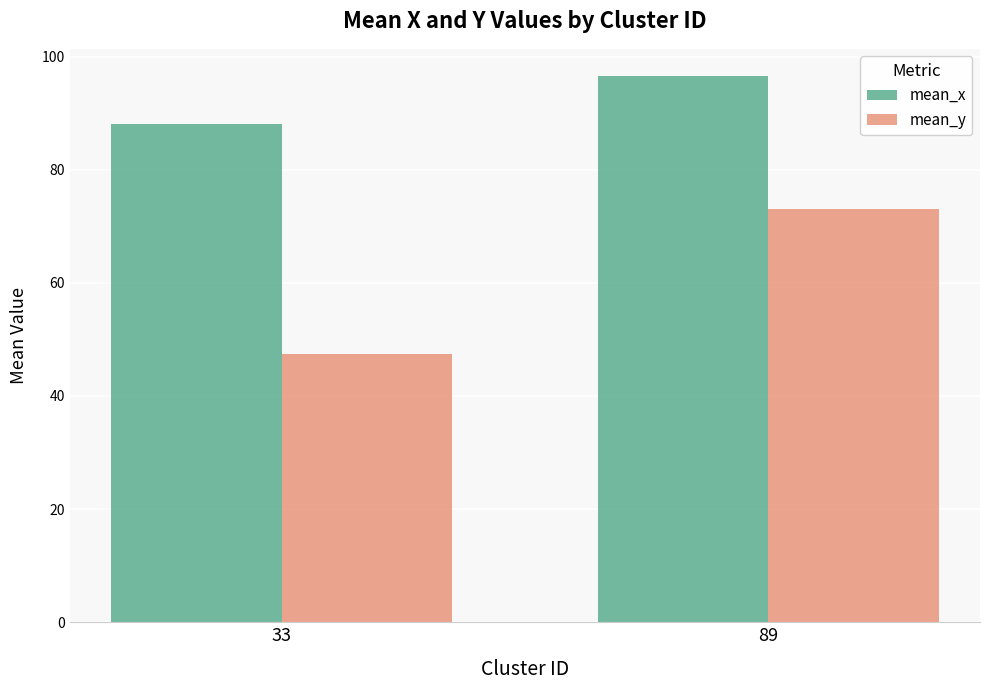

The value of mean_x at 89 is 139.3. True or false?

False